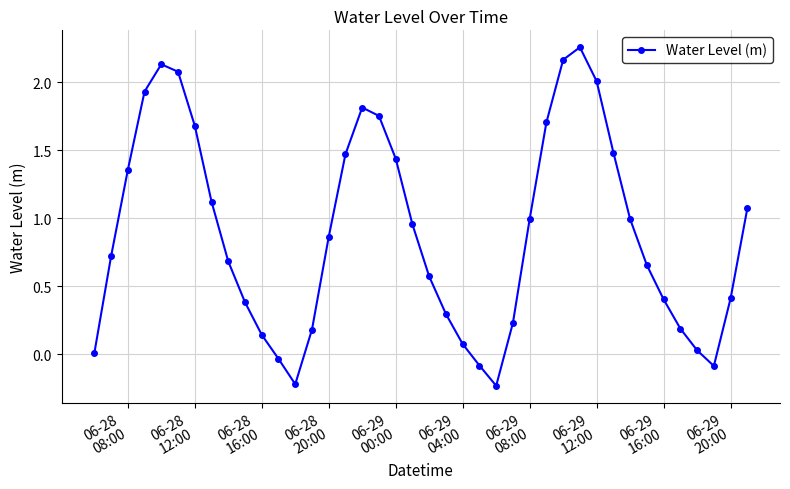

True or false: the data has more than 0 interior local peaks.

True